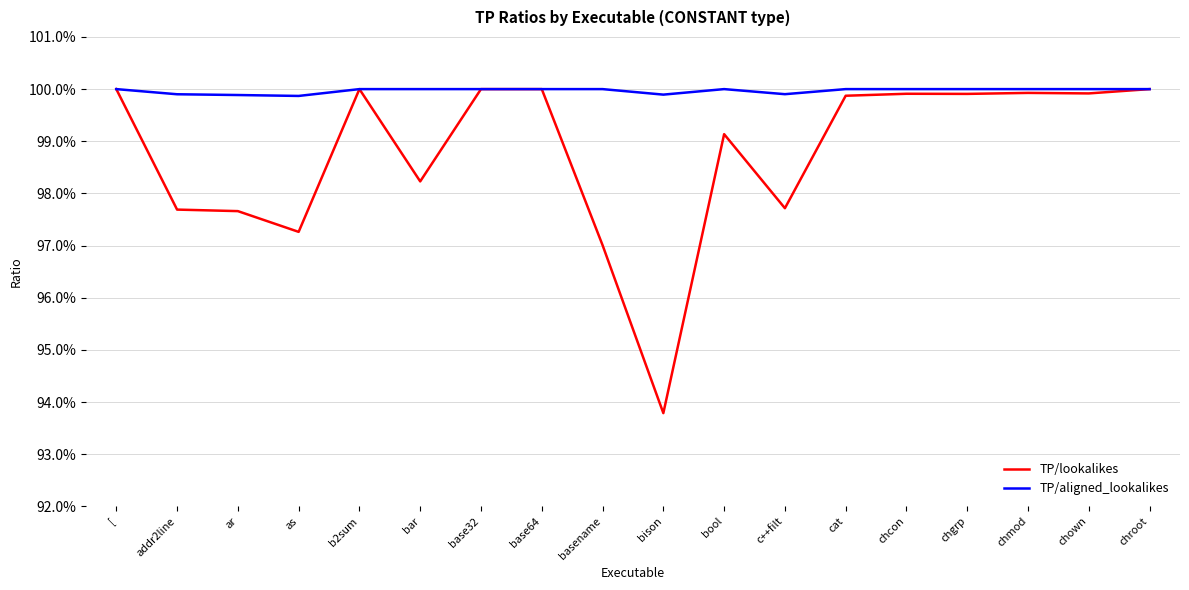

Rank the series at basename from highest to lowest value.

TP/aligned_lookalikes, TP/lookalikes